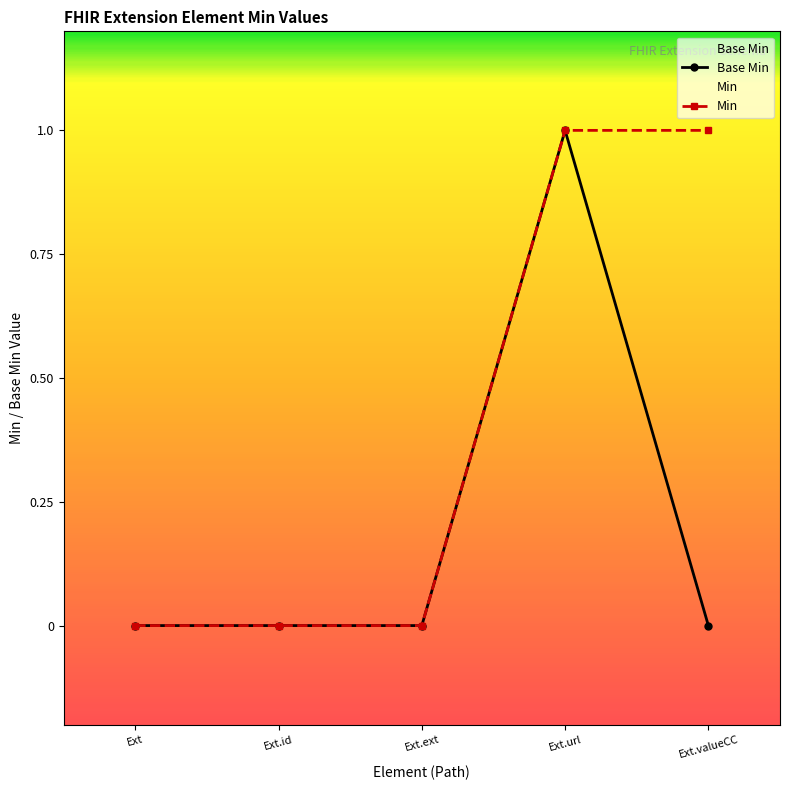

Is the value of Min at Ext greater than the value of Base Min at Ext.ext?

No